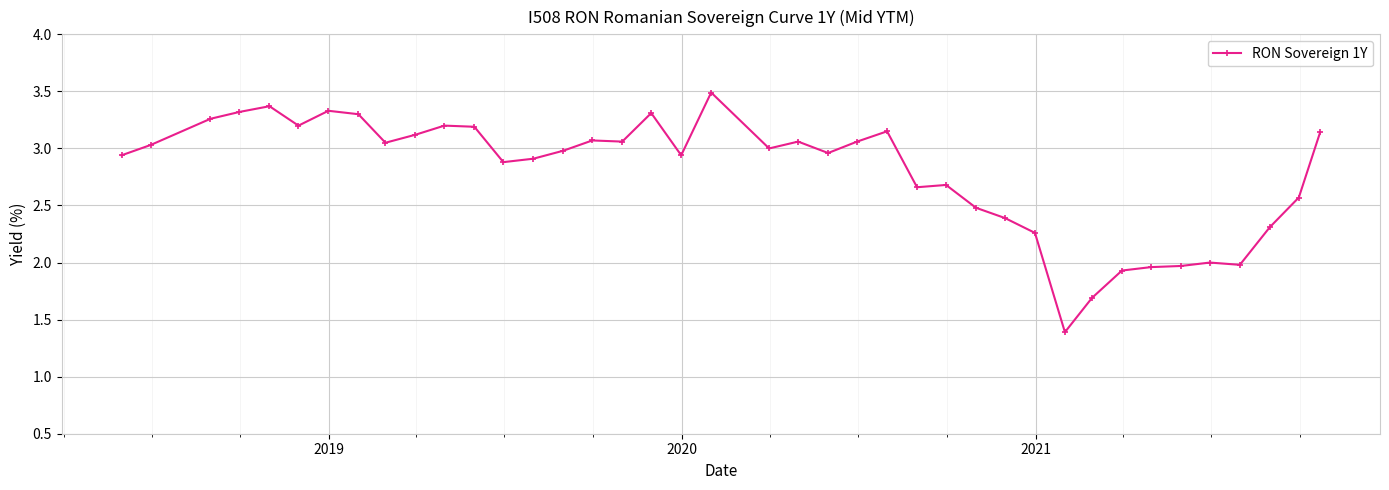

What is the greatest value displayed?

3.5